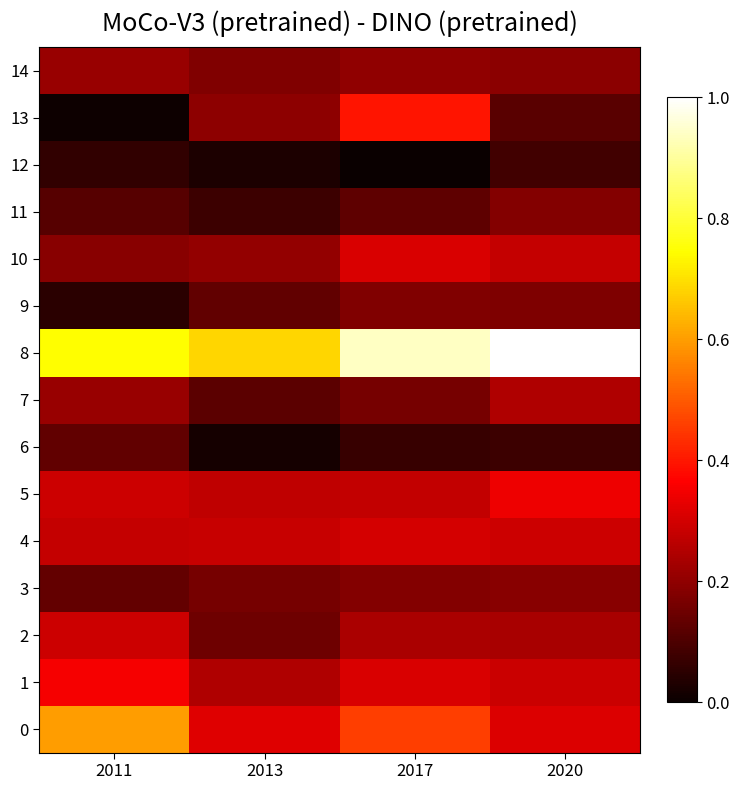

Which series has the largest total across all categories?

8